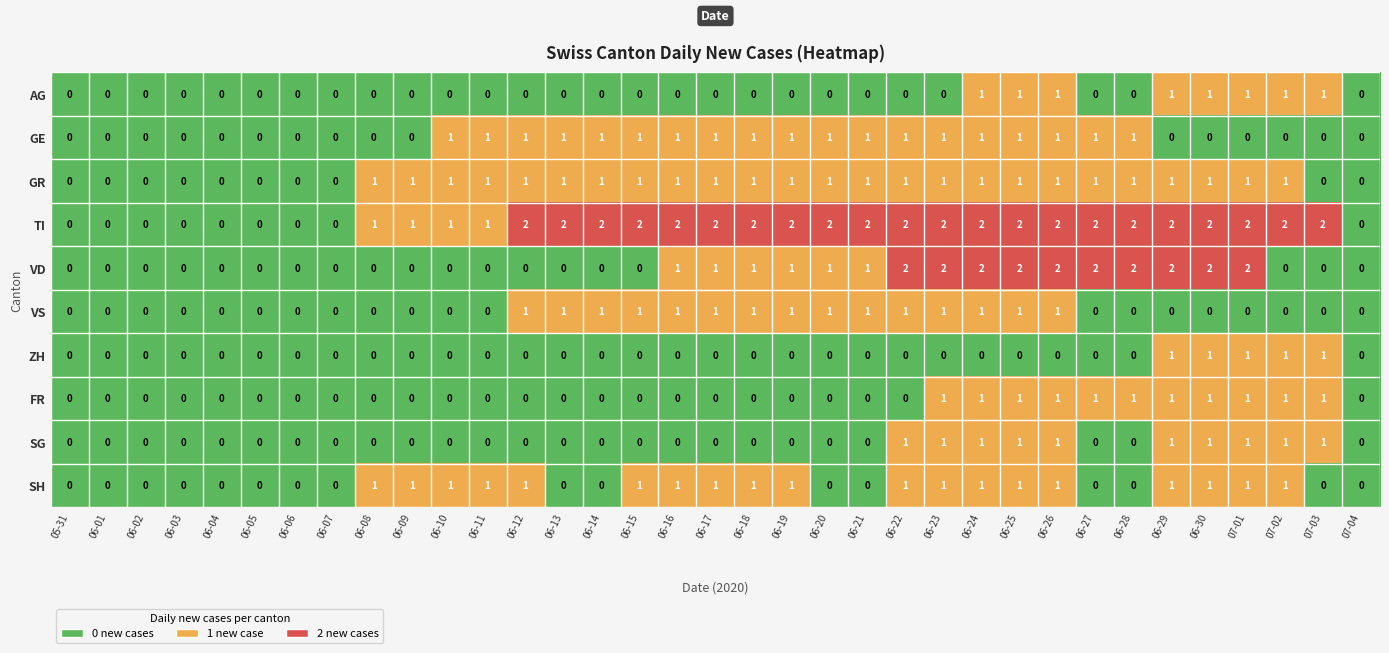

How many TI values are between 0 and 2?

35